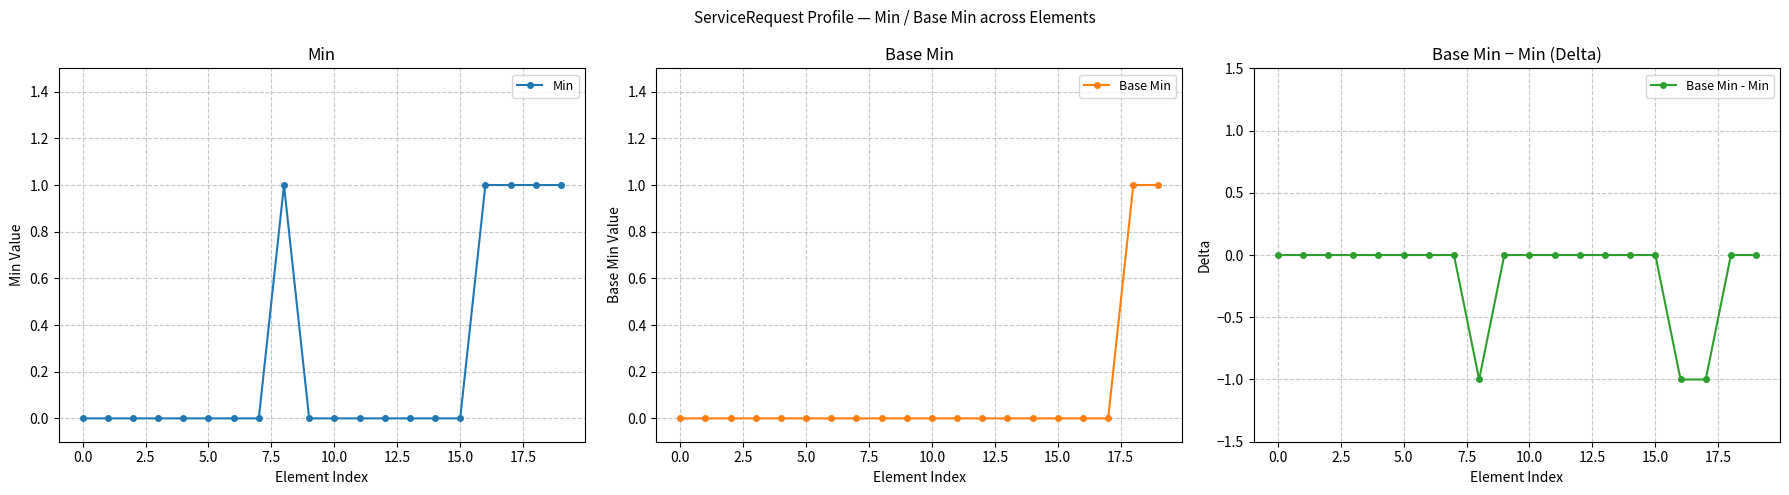

Reading left to right, list all the values displayed in this chart.

Min: 0	0	0	0	0	0	0	0	1	0	0	0	0	0	0	0	1	1	1	1
Base Min: 0	0	0	0	0	0	0	0	0	0	0	0	0	0	0	0	0	0	1	1
Base Min - Min: 0	0	0	0	0	0	0	0	-1	0	0	0	0	0	0	0	-1	-1	0	0